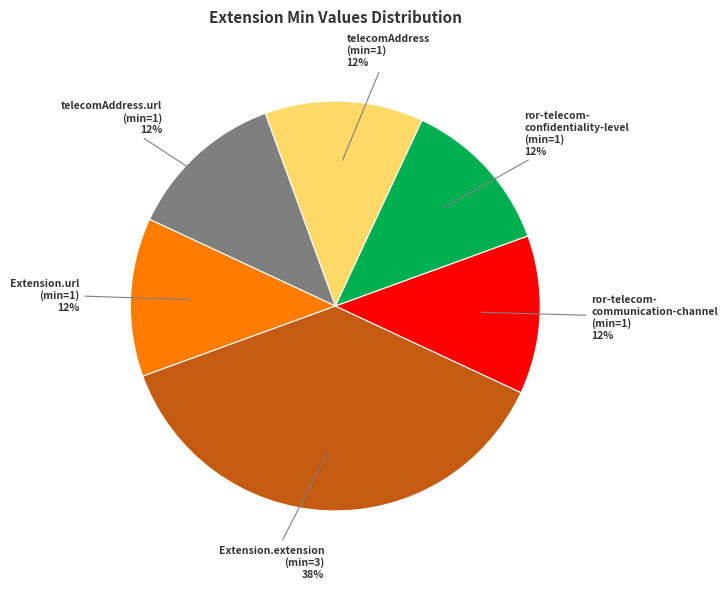

True or false: telecomAddress (min=1) accounts for 12% of the total.

True